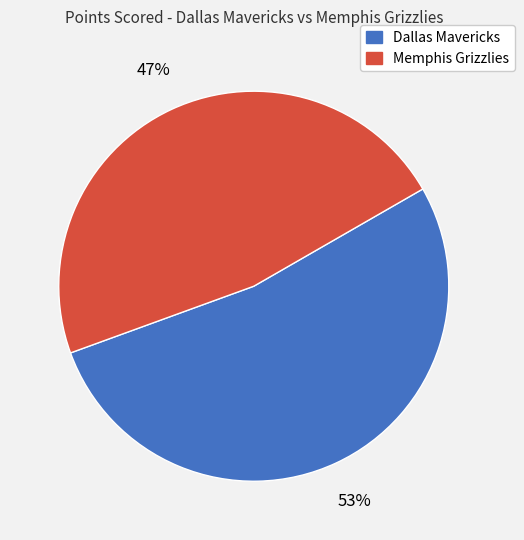

Between Dallas Mavericks and Memphis Grizzlies, which is larger?

Dallas Mavericks